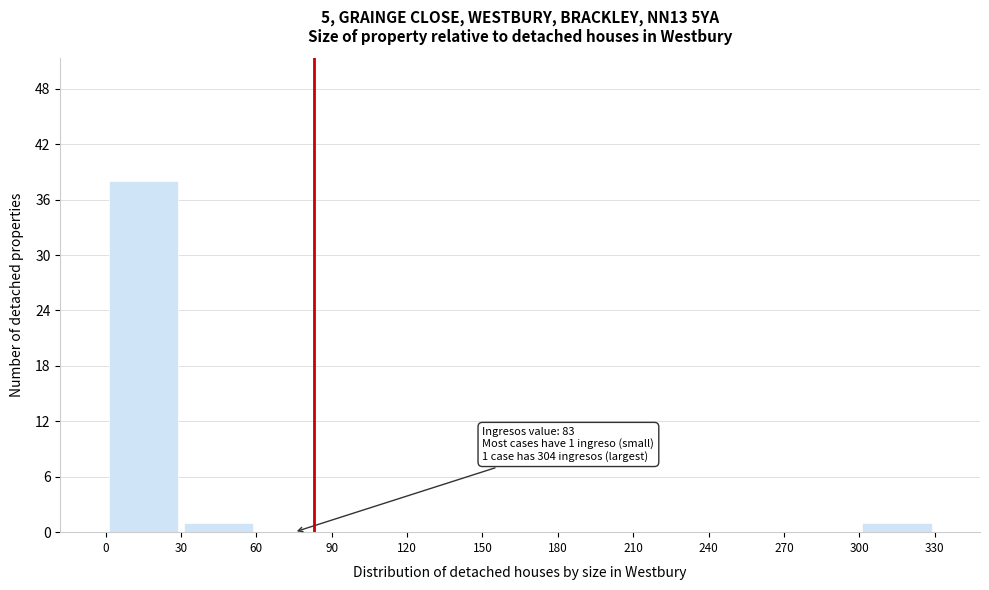

Over which range of the x-axis is the bar tallest?

0 to 30